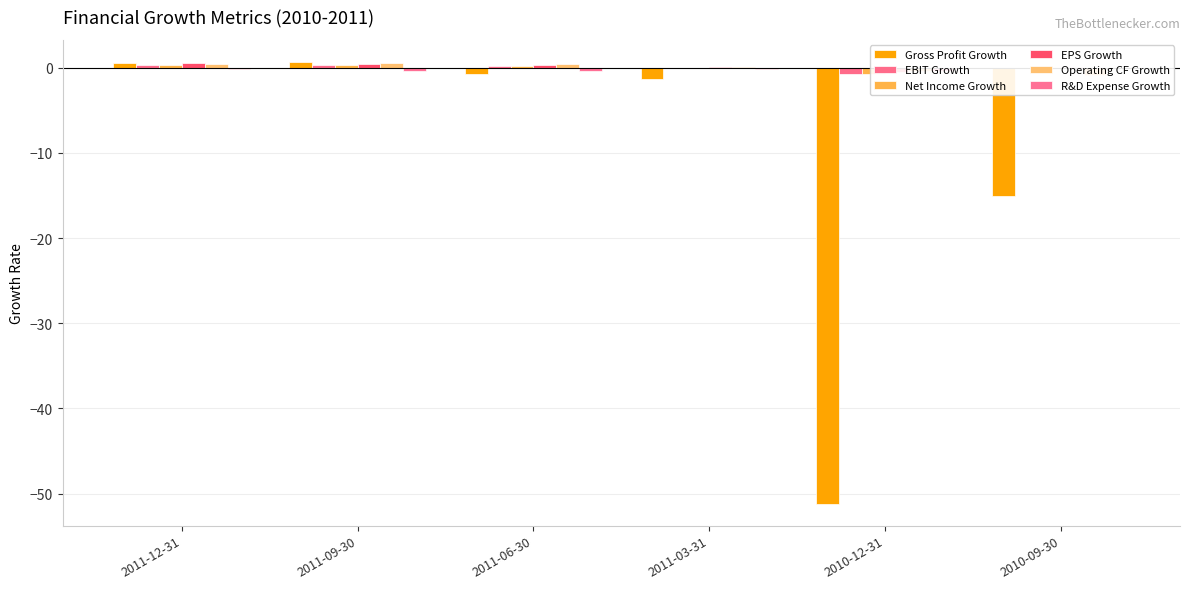

Reading left to right, what are all the values shown in this chart?

Gross Profit Growth: 2011-12-31=0.6	2011-09-30=0.7	2011-06-30=-0.8	2011-03-31=-1.3	2010-12-31=-51.2	2010-09-30=-15.1
EBIT Growth: 2011-12-31=0.4	2011-09-30=0.3	2011-06-30=0.2	2011-03-31=0.0	2010-12-31=-0.8	2010-09-30=-0.0
Net Income Growth: 2011-12-31=0.4	2011-09-30=0.3	2011-06-30=0.2	2011-03-31=0.0	2010-12-31=-0.8	2010-09-30=-0.0
EPS Growth: 2011-12-31=0.5	2011-09-30=0.5	2011-06-30=0.3	2011-03-31=0.1	2010-12-31=-0.5	2010-09-30=0.1
Operating CF Growth: 2011-12-31=0.5	2011-09-30=0.5	2011-06-30=0.4	2011-03-31=0.1	2010-12-31=-0.3	2010-09-30=-0.8
R&D Expense Growth: 2011-12-31=-0.2	2011-09-30=-0.4	2011-06-30=-0.4	2011-03-31=-0.1	2010-12-31=-0.4	2010-09-30=0.0